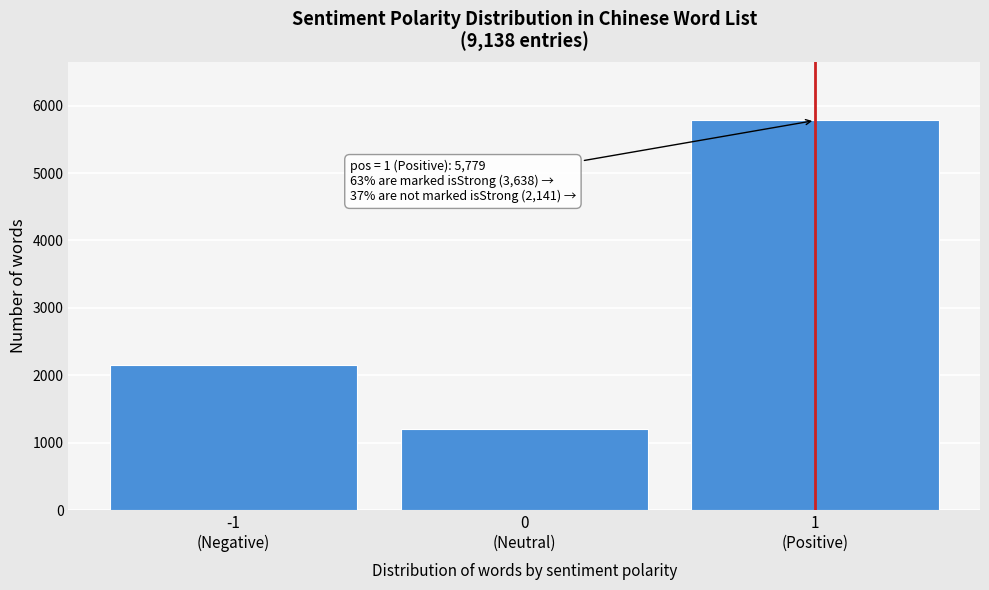

Reading left to right, what are all the values shown in this chart?

2156	1203	5779